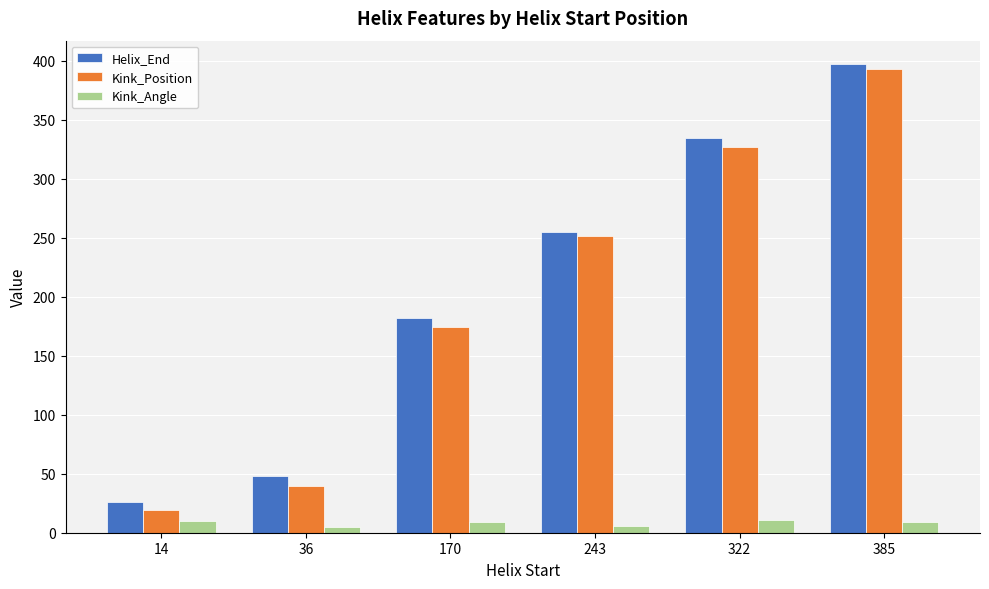

Where is Kink_Position nearest to the value 206?

170